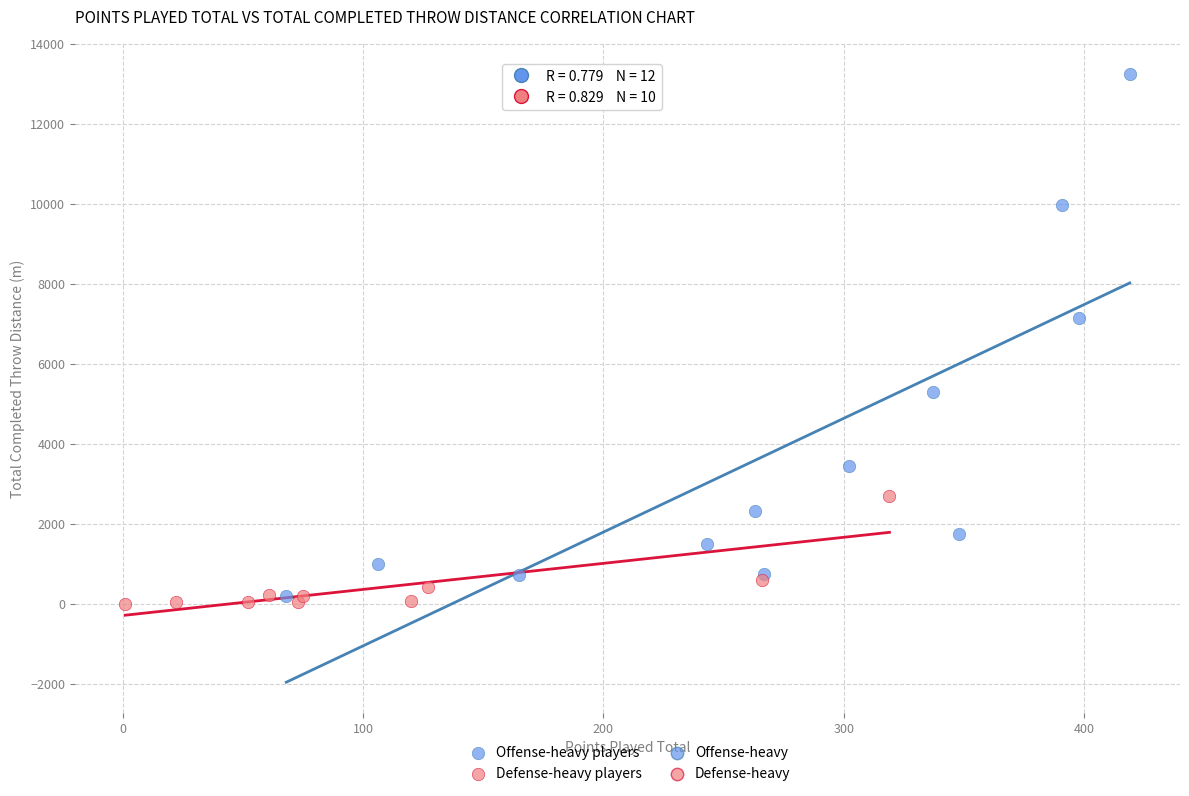

Which series has the widest spread of Y values?

Offense-heavy players